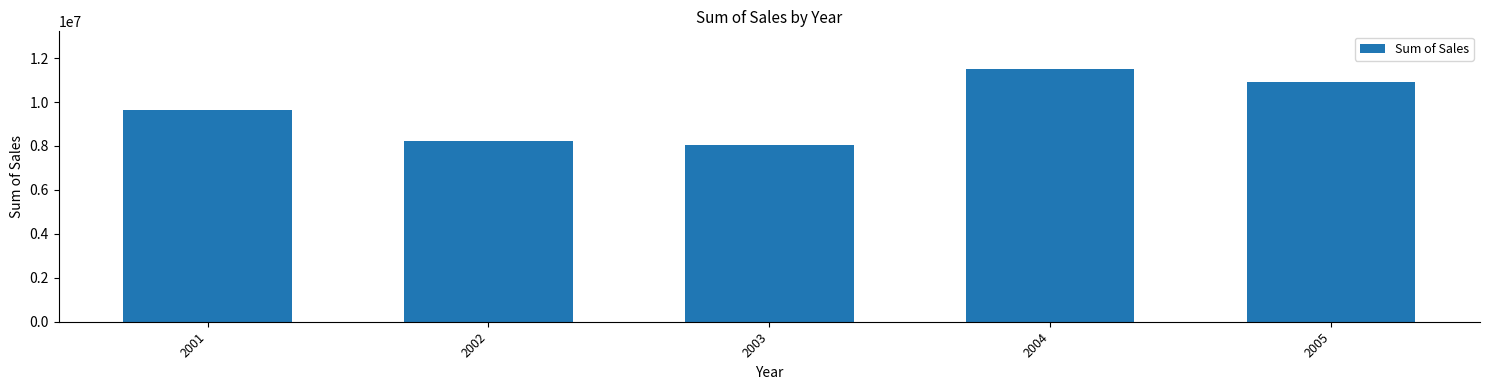

What is the value of the 1st bar from the left?

9656998.6